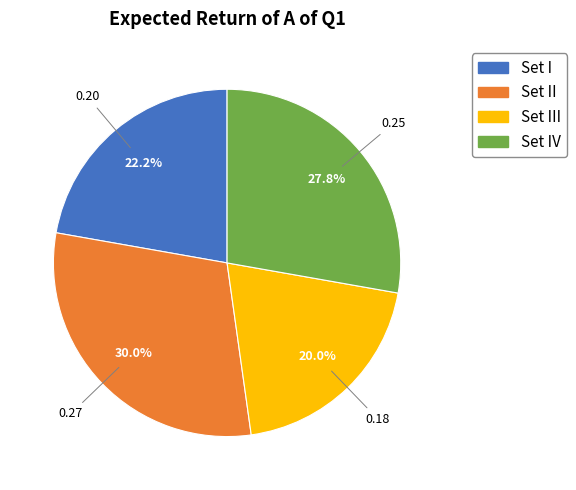

Does any single category account for the majority?

No